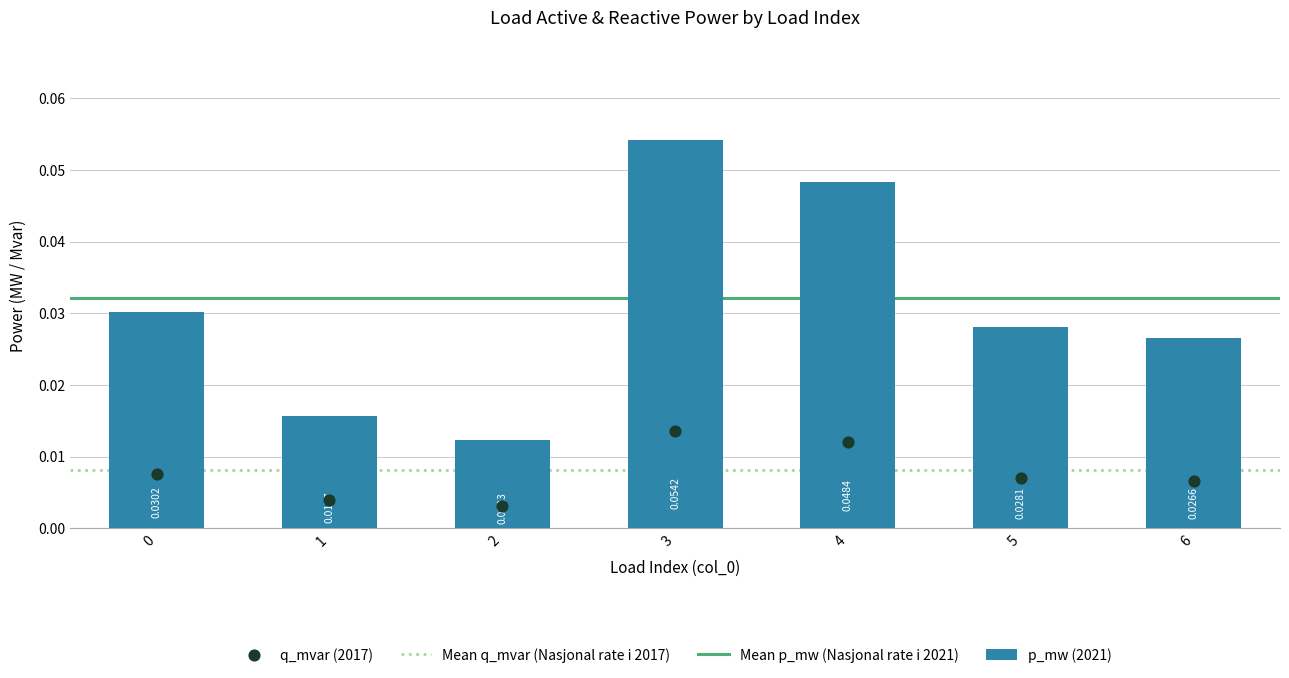

Is the value of p_mw at 1 greater than the value of q_mvar at 3?

Yes